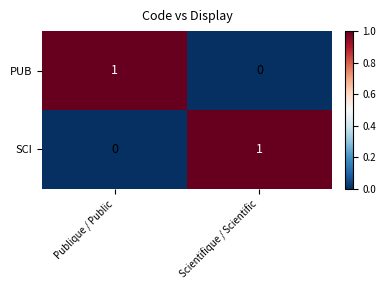

At which label is PUB closest to 0?

Scientifique / Scientific